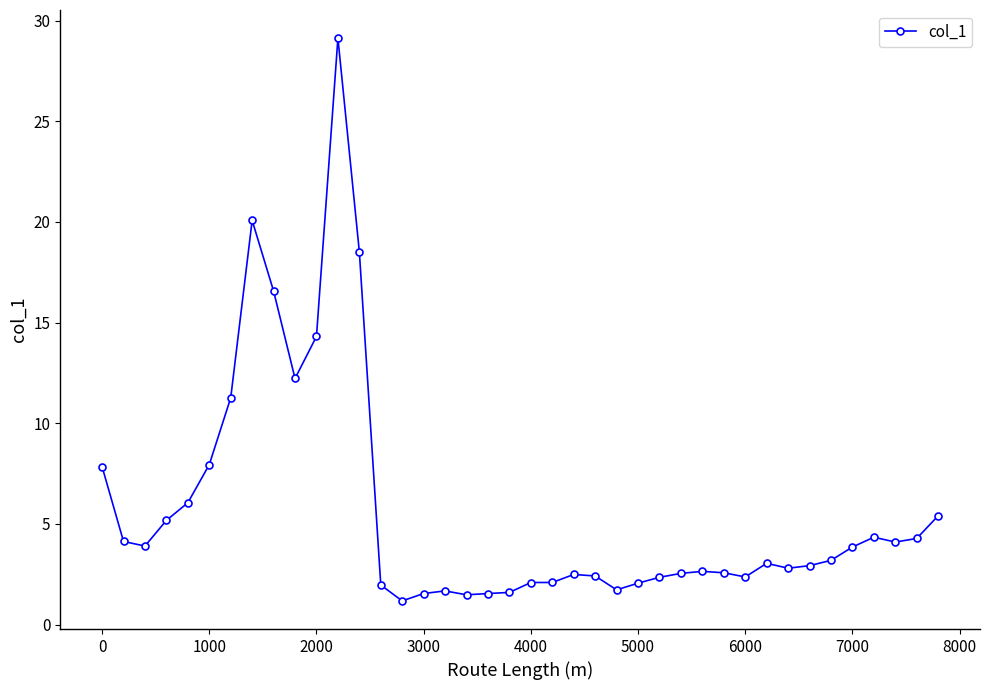

What is the value of the 22nd point from the left?

2.1